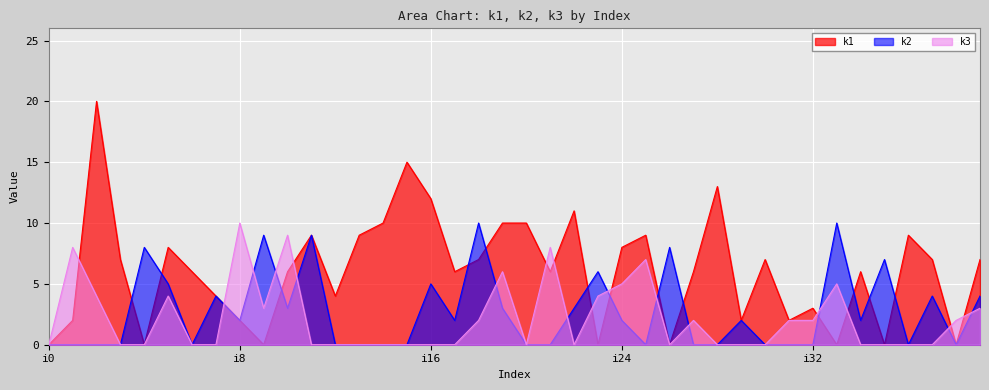

At i35, list the series in order from largest to smallest.

k2, k1, k3